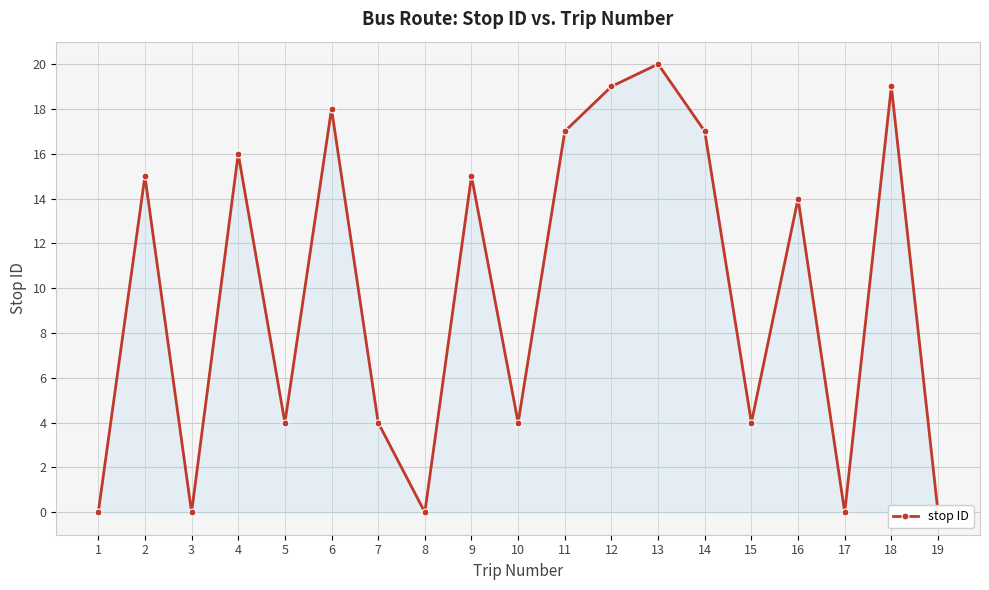

At which category does the data reach its first local valley?

3